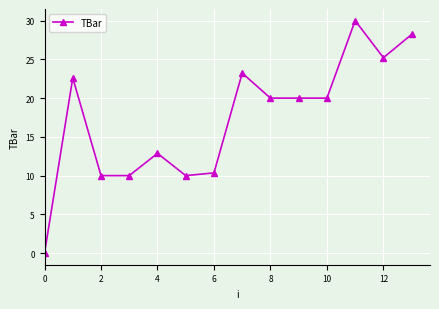

Reading left to right, what are all the values shown in this chart?

0.0	22.6	10.0	10.0	12.9	10.0	10.3	23.2	20.0	20.0	20.0	30.0	25.2	28.2